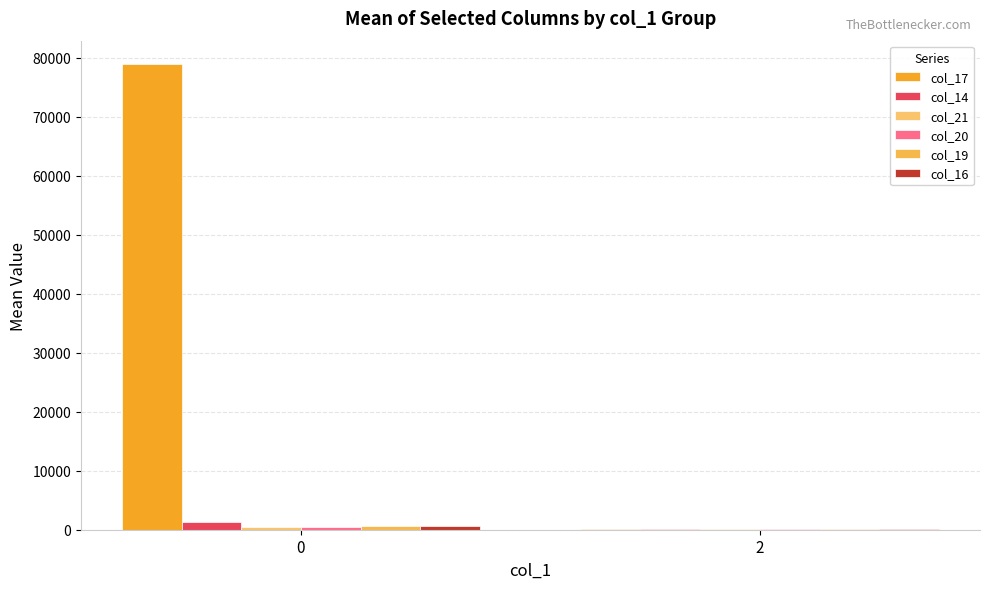

How many groups of bars are there?

2